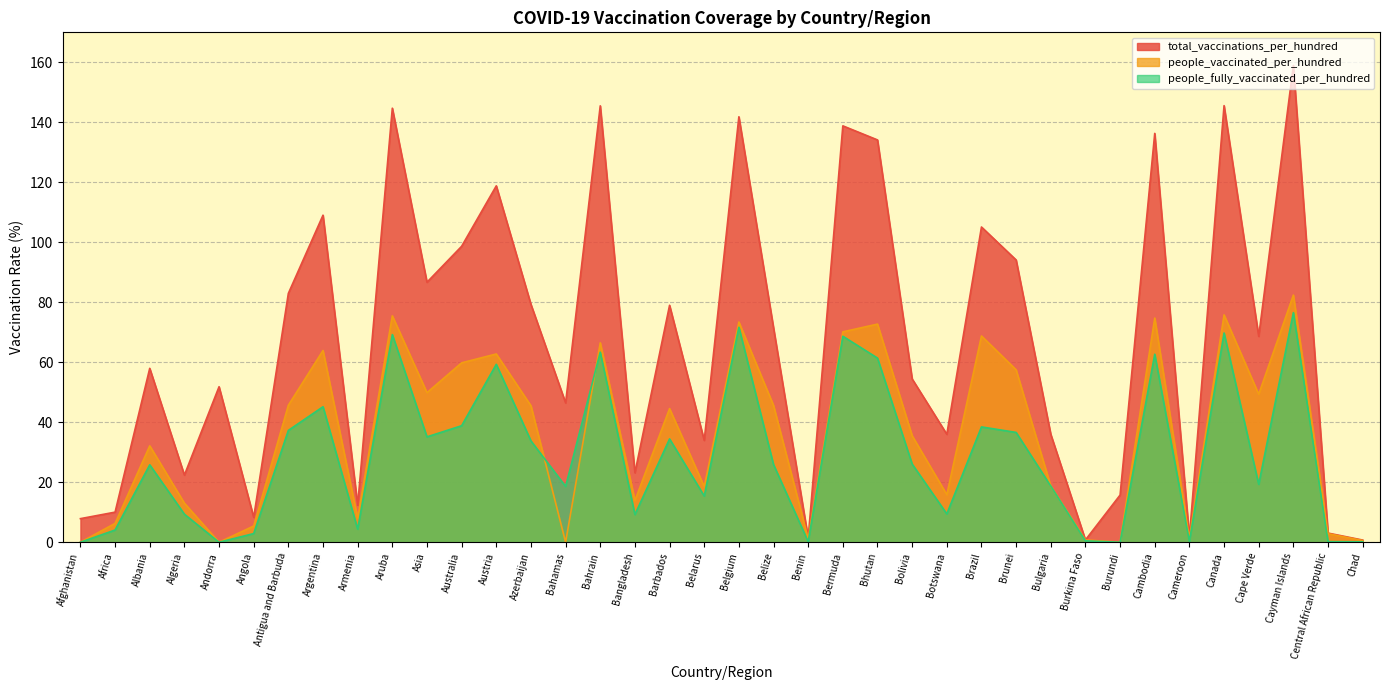

Between Canada and Algeria, which is larger?

Canada